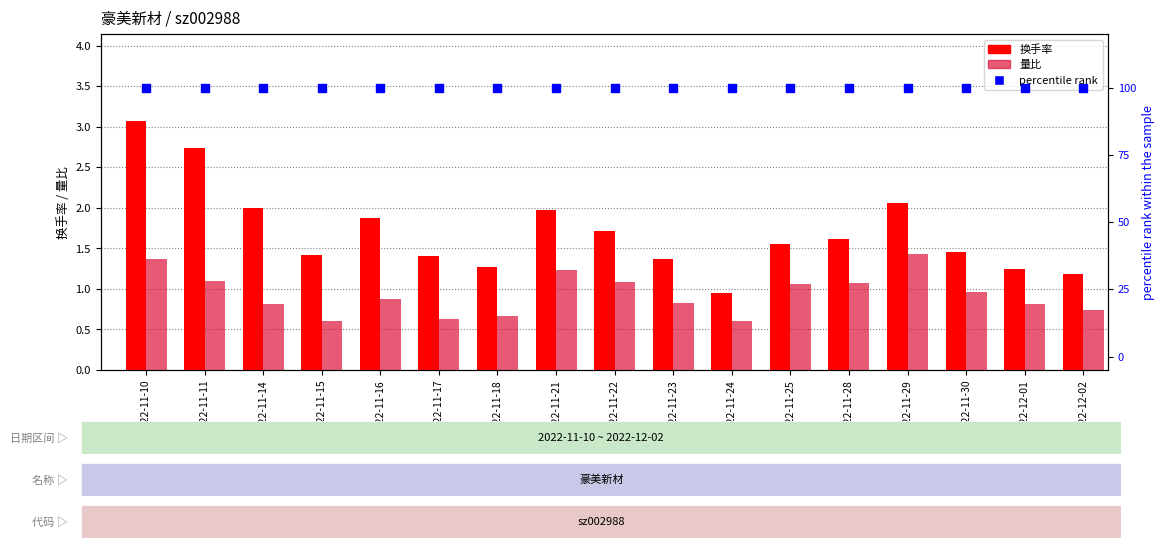

What is the total value across all series at 2022-11-23?

102.2